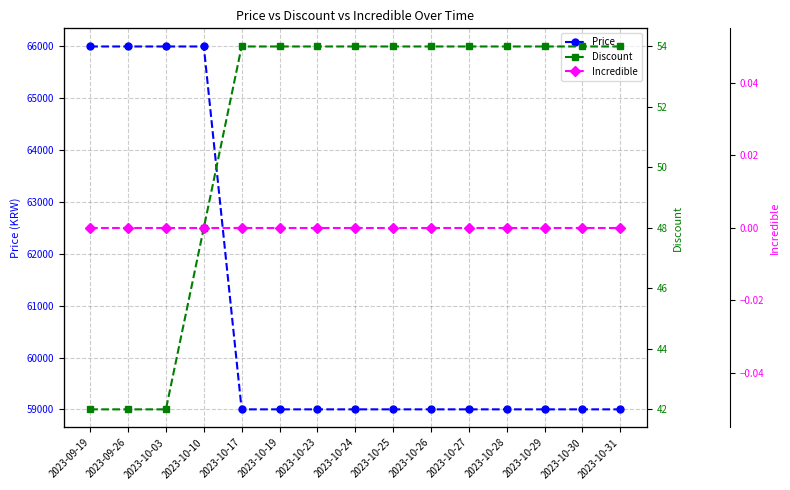

True or false: Discount has more than 2 points higher than both neighbors.

False